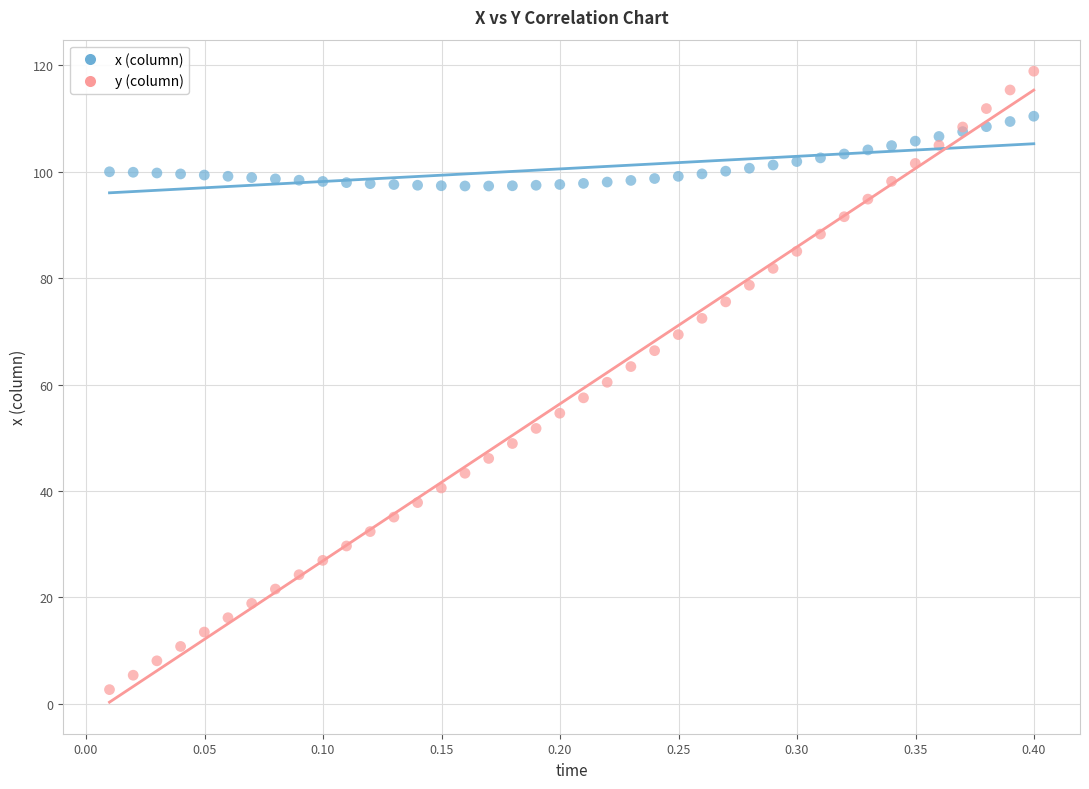

What are all the series names shown in the legend?

x (column), y (column)